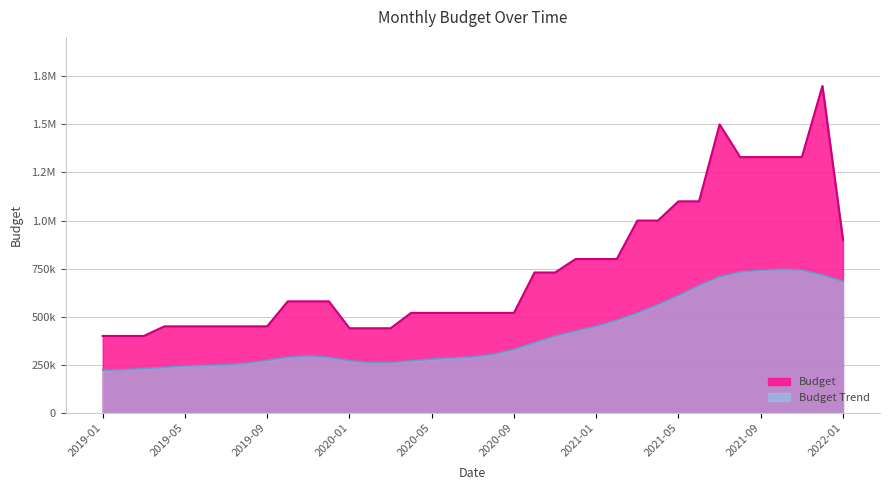

What is the minimum value shown in the chart?

400000